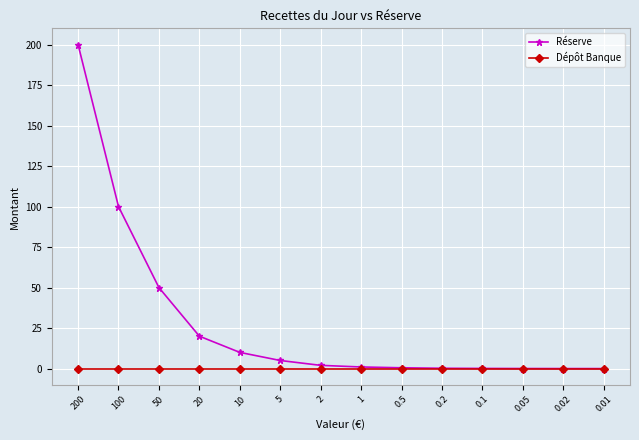

Rank the series by their average value, from lowest to highest.

Dépôt Banque, Réserve